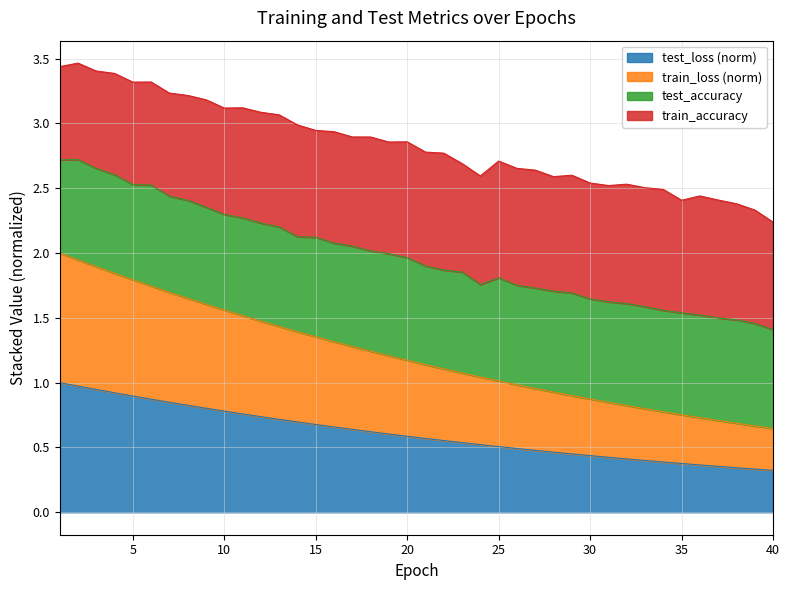

What is the highest value of the test_loss (norm) series?

1.0